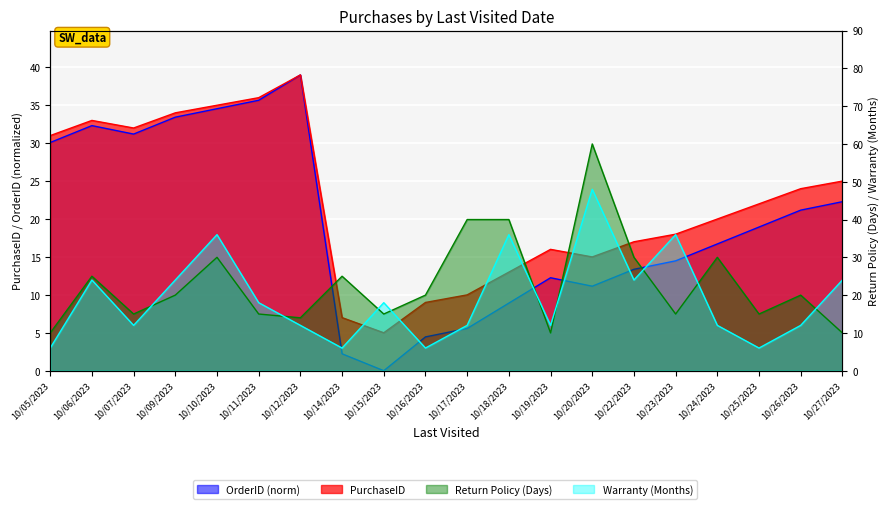

Which category has the highest value in the OrderID series?

10/12/2023